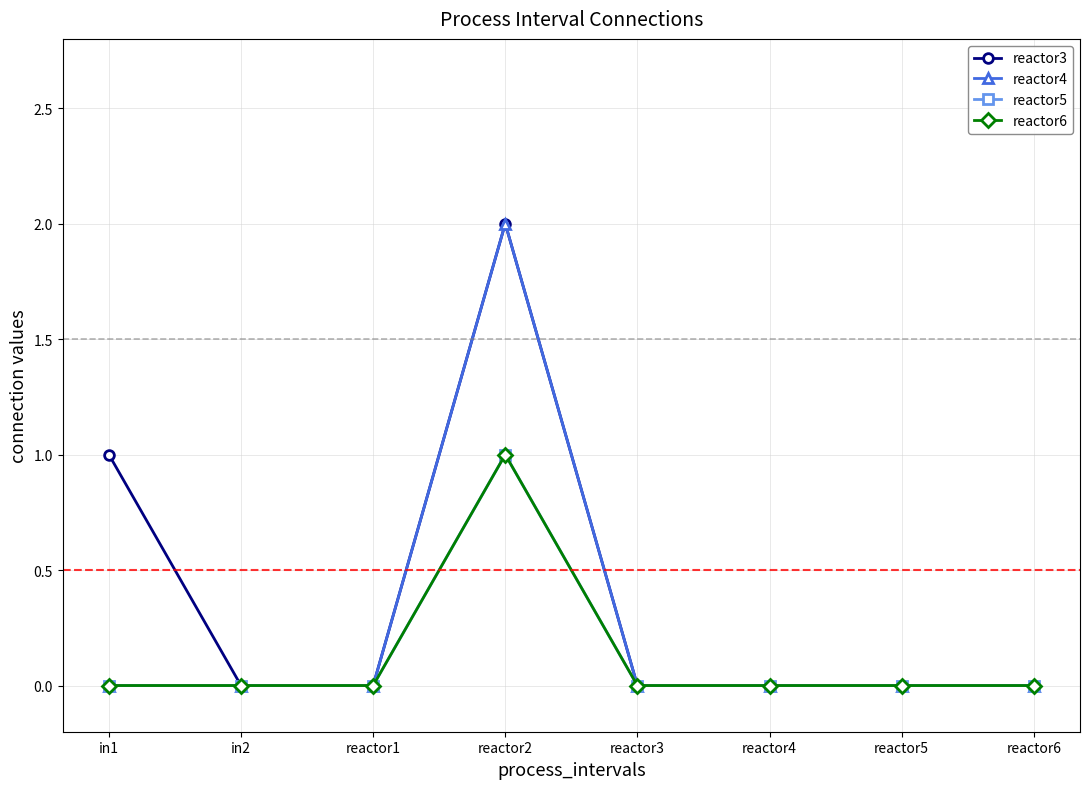

List the series in order of their peak value, highest first.

reactor3, reactor4, reactor5, reactor6